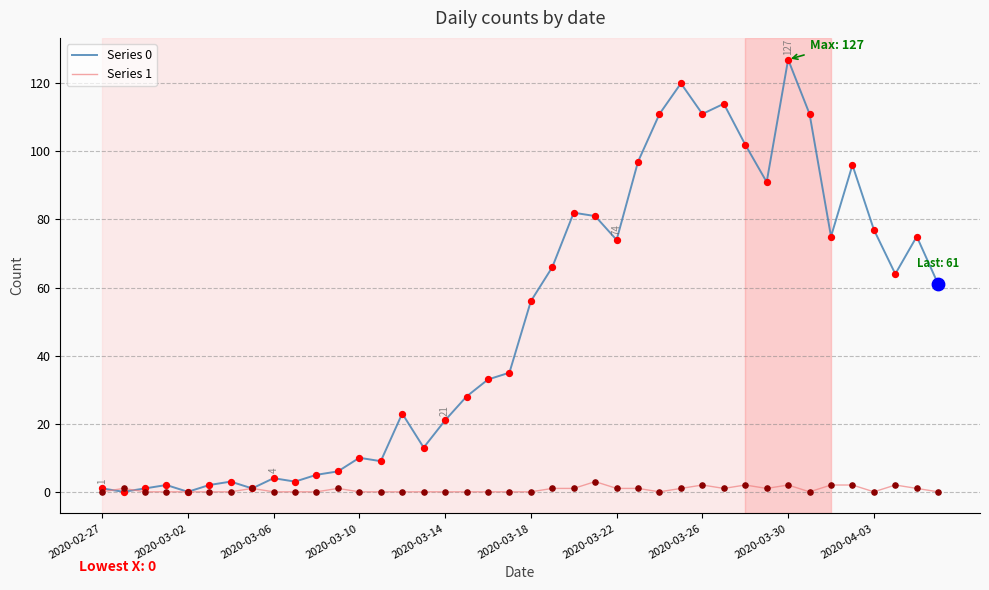

Which series has the largest total across all categories?

Series 0